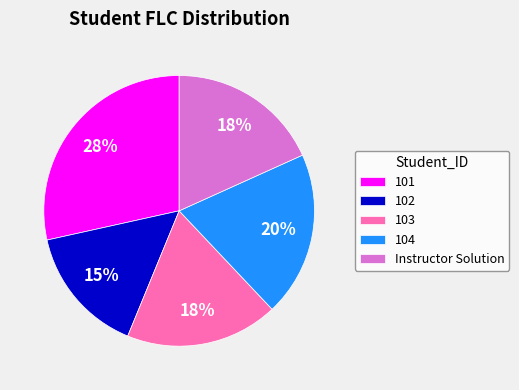

How many slices are in this pie chart?

5